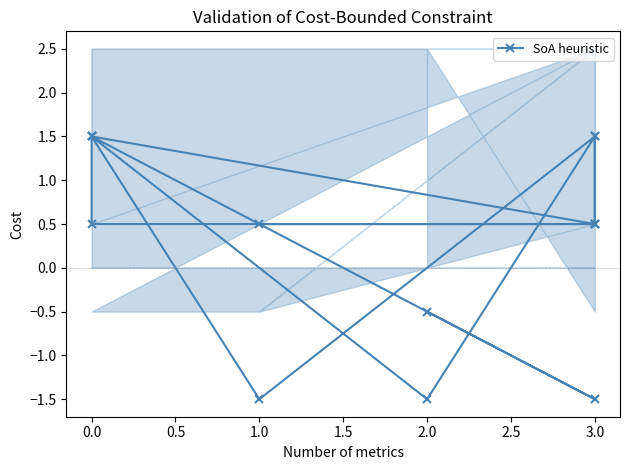

How many values are between 0 and 1?

5